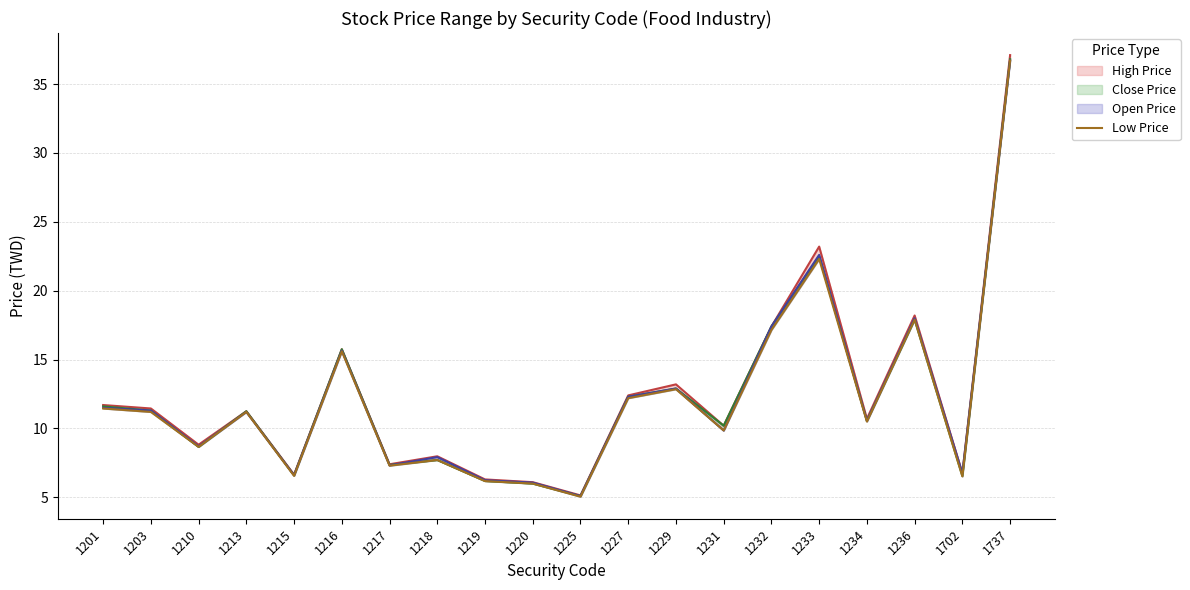

Rank the categories by value from highest to lowest.

1737, 1233, 1236, 1232, 1216, 1229, 1227, 1201, 1203, 1213, 1234, 1231, 1210, 1218, 1217, 1215, 1702, 1219, 1220, 1225